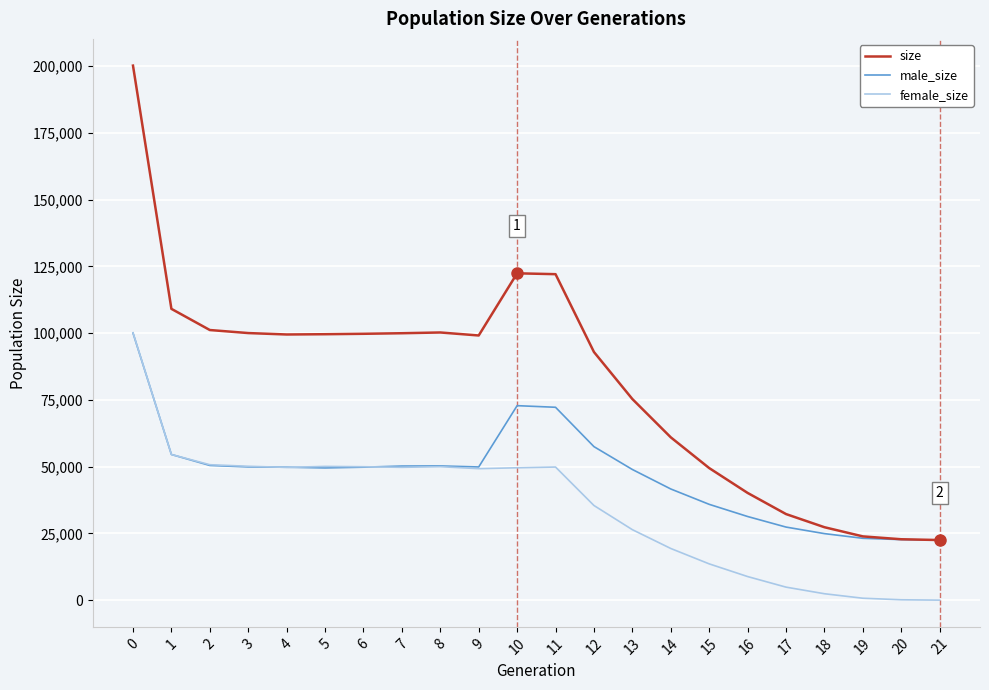

True or false: female_size has more than 1 interior local peaks.

True